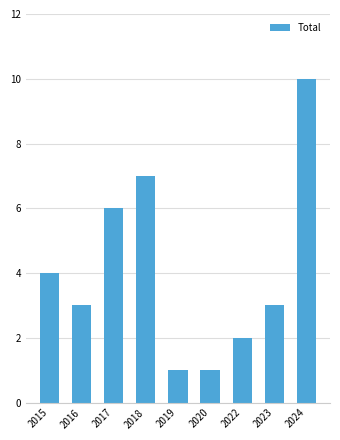

What is the greatest value displayed?

10